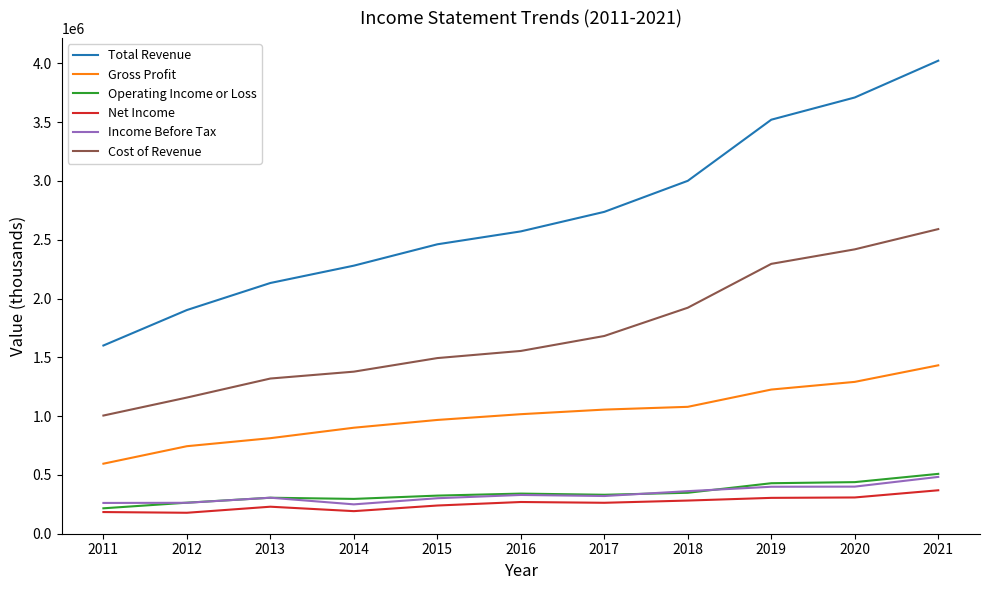

What value does the Cost of Revenue series have at 2013, to the nearest 10?

1319600